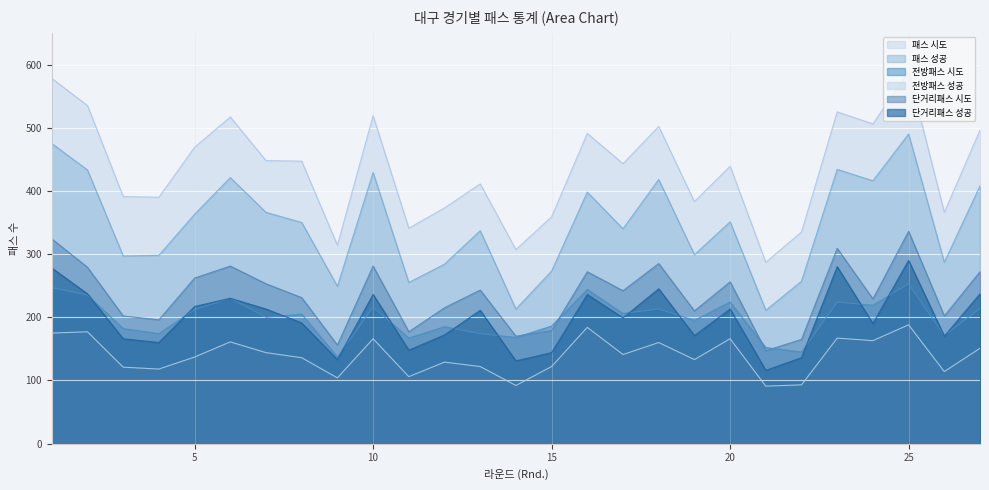

Is it true that 전방패스 시도 equals 214 at 27?

True